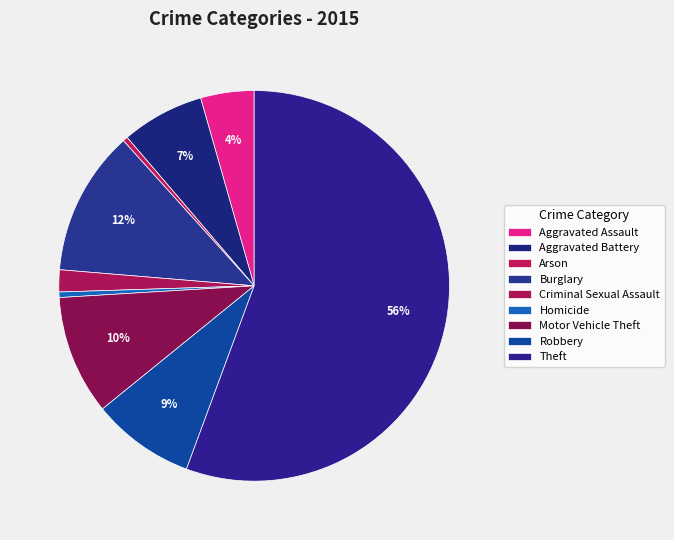

How many slices are in this pie chart?

9